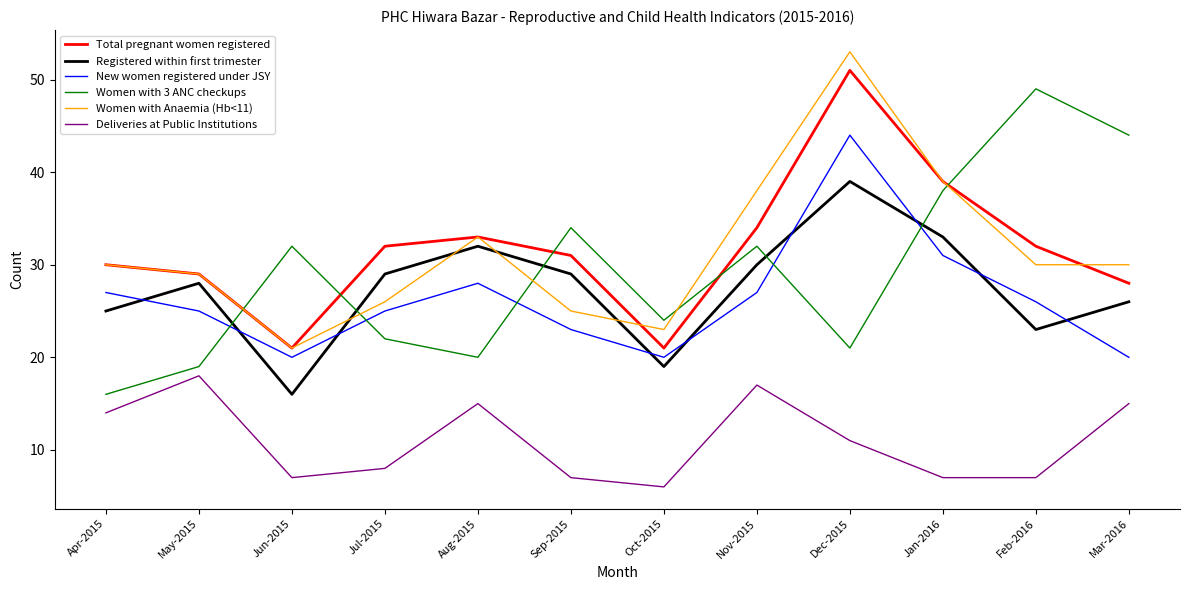

Reading right to left, transcribe all the data shown in this chart.

Total pregnant women registered: Mar-2016=28	Feb-2016=32	Jan-2016=39	Dec-2015=51	Nov-2015=34	Oct-2015=21	Sep-2015=31	Aug-2015=33	Jul-2015=32	Jun-2015=21	May-2015=29	Apr-2015=30
Registered within first trimester: Mar-2016=26	Feb-2016=23	Jan-2016=33	Dec-2015=39	Nov-2015=30	Oct-2015=19	Sep-2015=29	Aug-2015=32	Jul-2015=29	Jun-2015=16	May-2015=28	Apr-2015=25
New women registered under JSY: Mar-2016=20	Feb-2016=26	Jan-2016=31	Dec-2015=44	Nov-2015=27	Oct-2015=20	Sep-2015=23	Aug-2015=28	Jul-2015=25	Jun-2015=20	May-2015=25	Apr-2015=27
Women with 3 ANC checkups: Mar-2016=44	Feb-2016=49	Jan-2016=38	Dec-2015=21	Nov-2015=32	Oct-2015=24	Sep-2015=34	Aug-2015=20	Jul-2015=22	Jun-2015=32	May-2015=19	Apr-2015=16
Women with Anaemia (Hb<11): Mar-2016=30	Feb-2016=30	Jan-2016=39	Dec-2015=53	Nov-2015=38	Oct-2015=23	Sep-2015=25	Aug-2015=33	Jul-2015=26	Jun-2015=21	May-2015=29	Apr-2015=30
Deliveries at Public Institutions: Mar-2016=15	Feb-2016=7	Jan-2016=7	Dec-2015=11	Nov-2015=17	Oct-2015=6	Sep-2015=7	Aug-2015=15	Jul-2015=8	Jun-2015=7	May-2015=18	Apr-2015=14